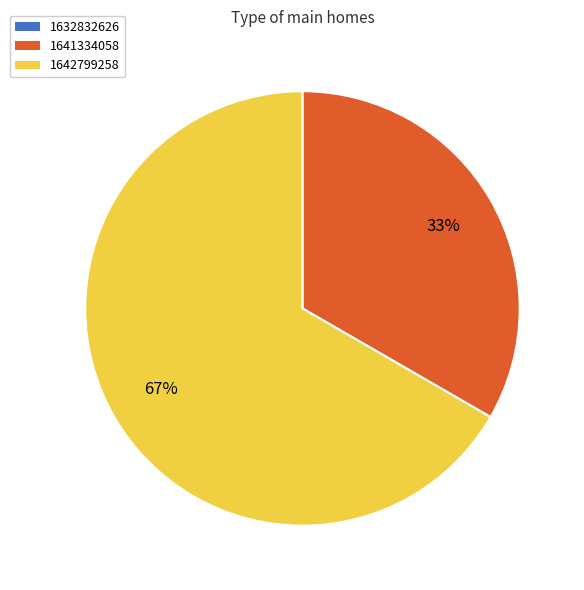

The 1641334058 slice represents 25% of the pie. True or false?

False